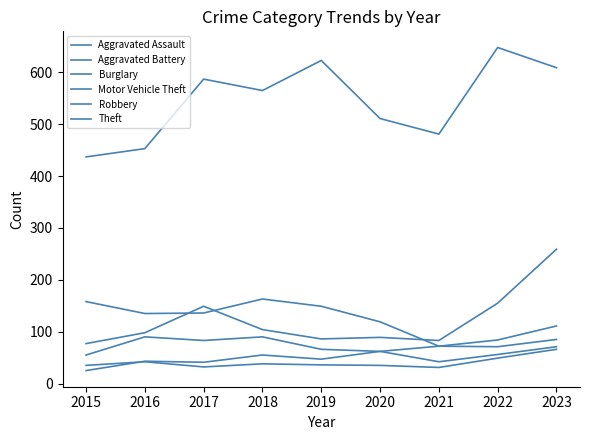

True or false: Robbery has more than 1 points higher than both neighbors.

True